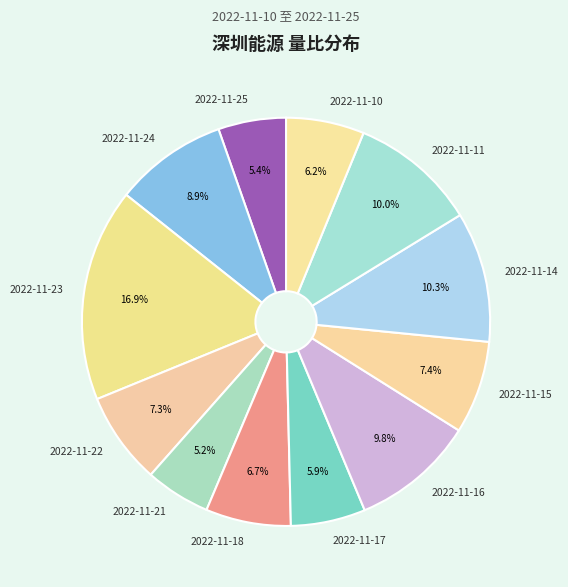

Combined, what portion of the pie is 2022-11-14 and 2022-11-23?

27.2%